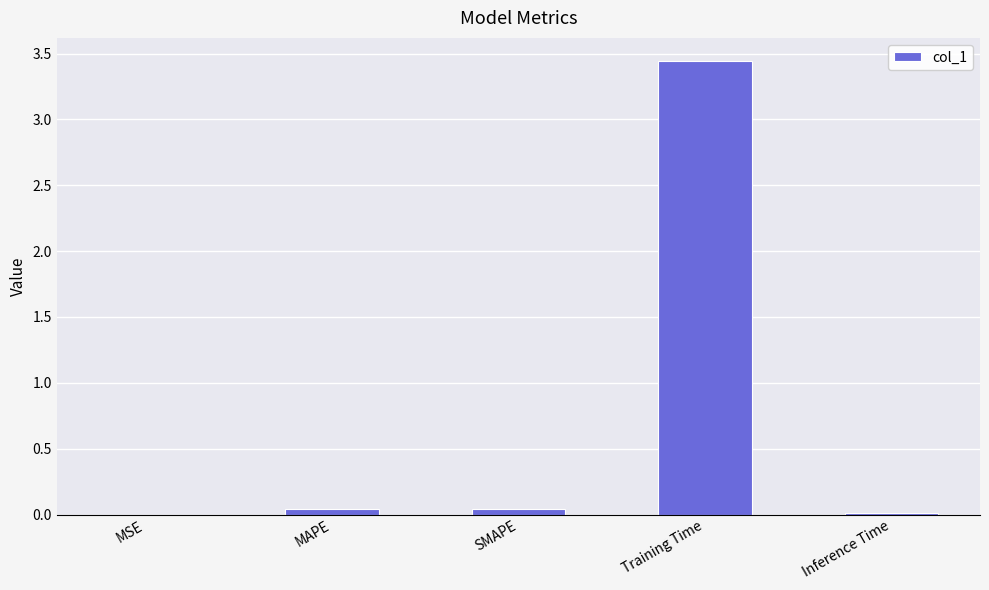

What is the sum of all values?

3.5